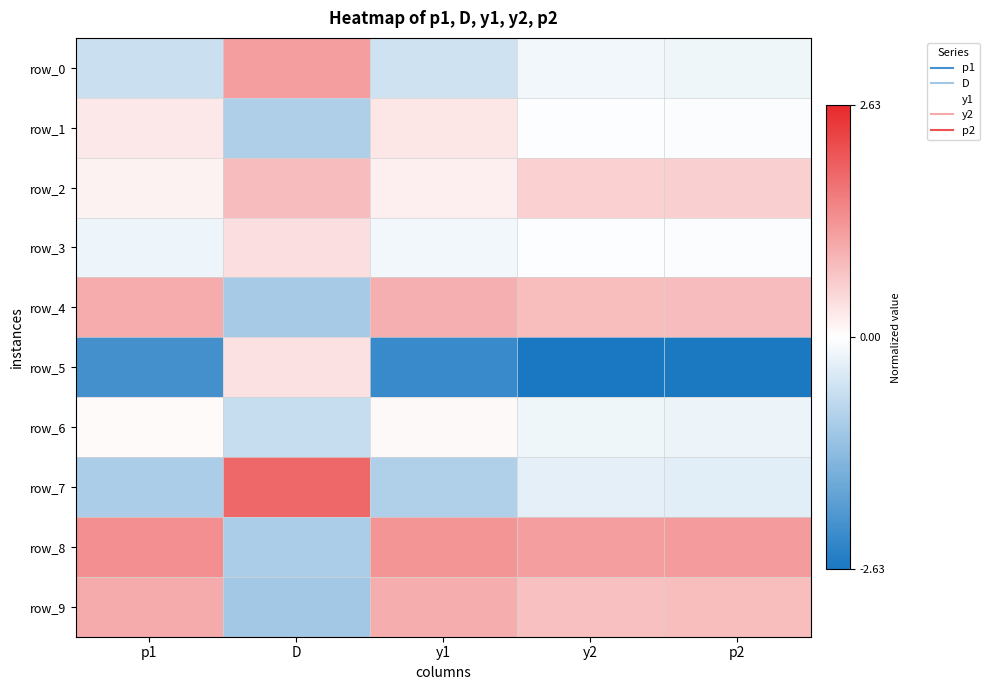

What is the sum of the row_2 values at p2 and p1?

0.8